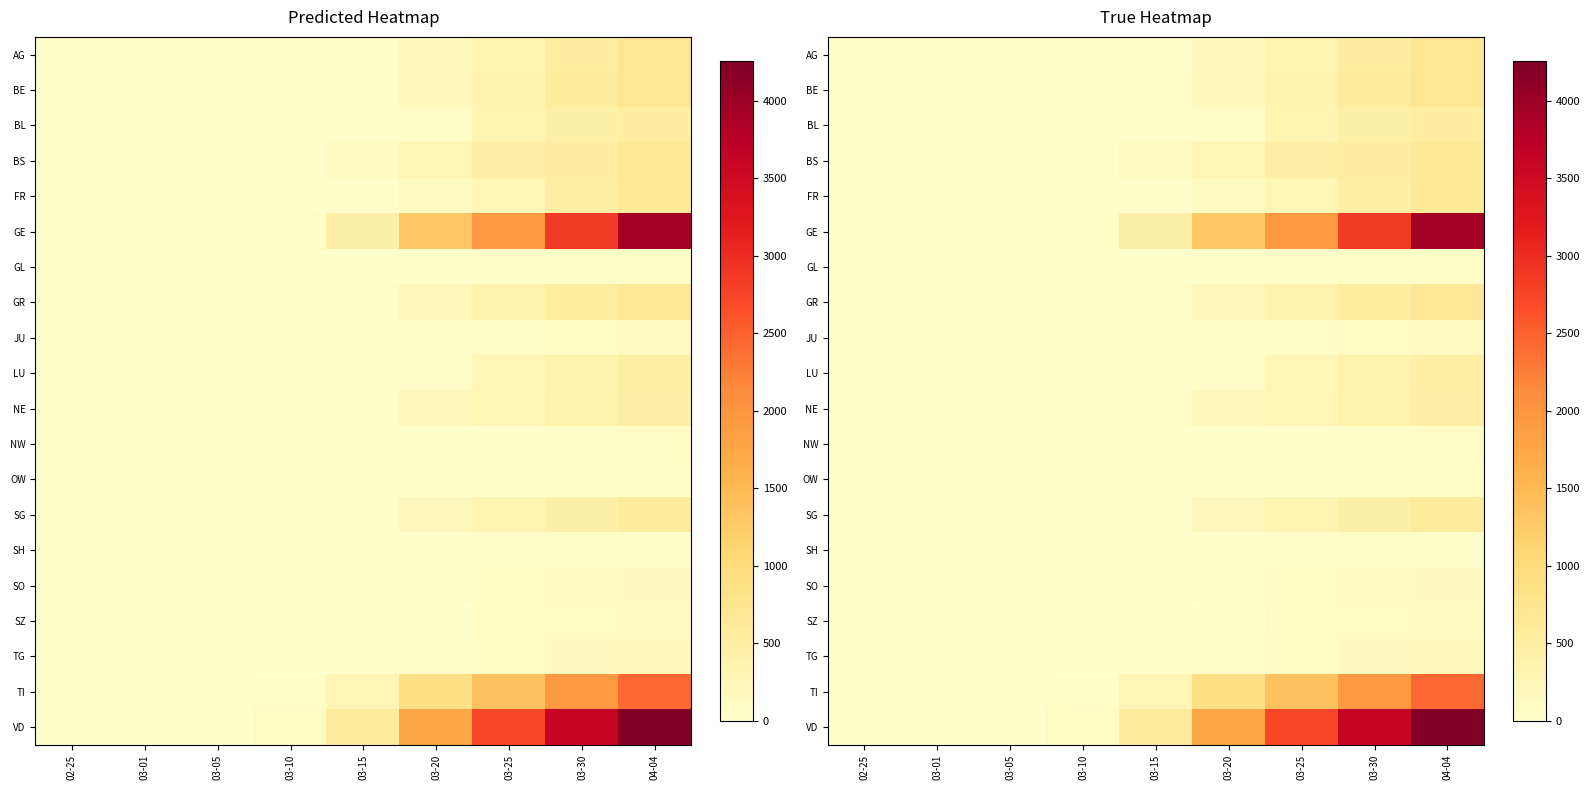

At which label is AG closest to 351?

03-25